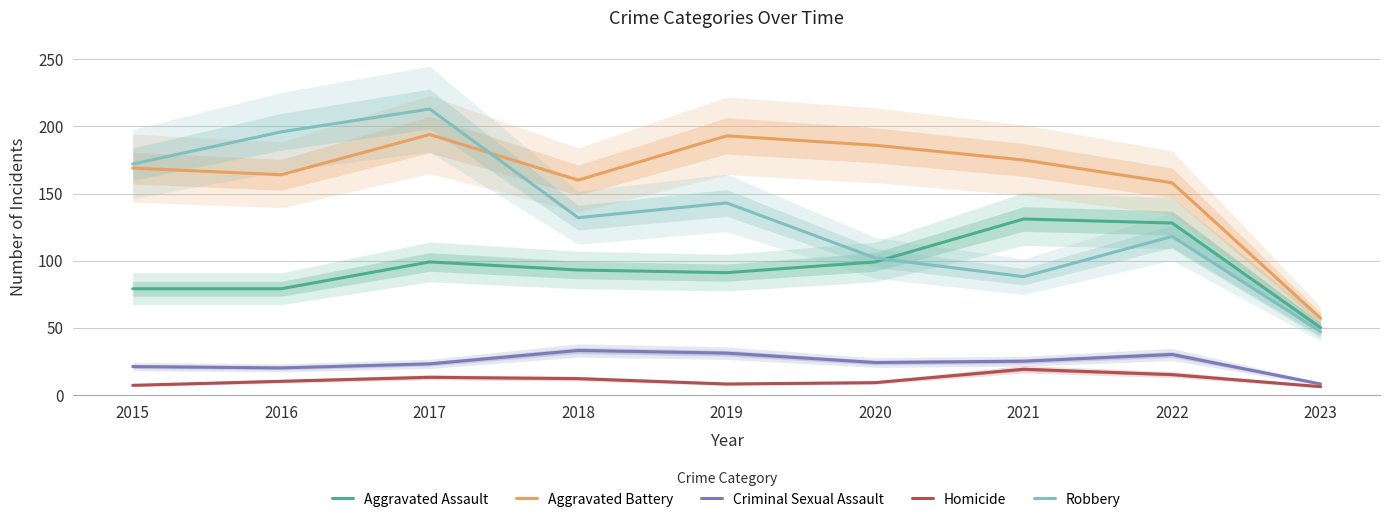

True or false: Aggravated Battery and Criminal Sexual Assault intersect in this chart.

False